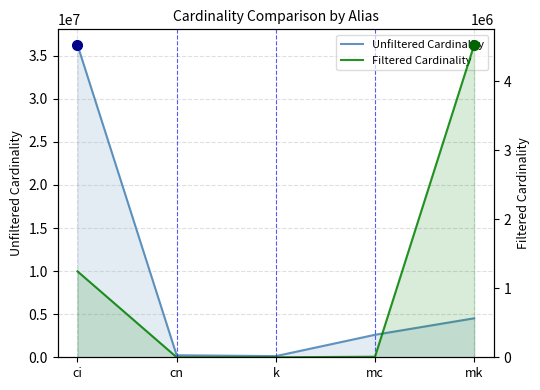

List the series in order of their overall mean, lowest first.

Filtered Cardinality, Unfiltered Cardinality